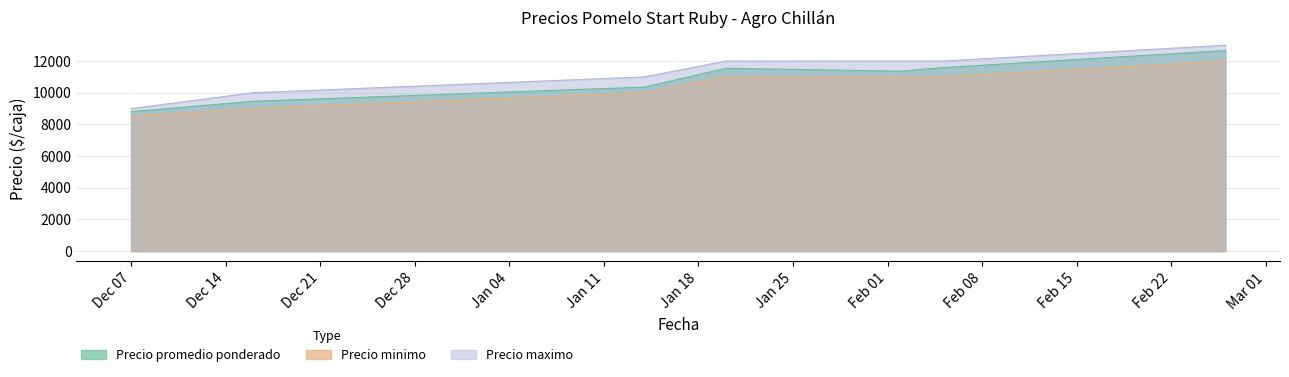

Which series has the largest total across all categories?

Precio maximo